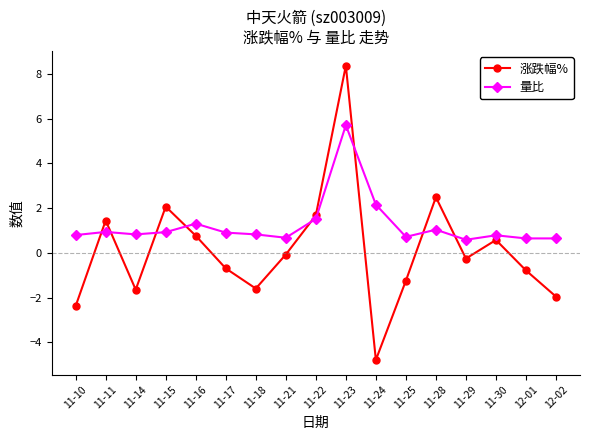

Rank the series at 12-02 from lowest to highest value.

涨跌幅%, 量比